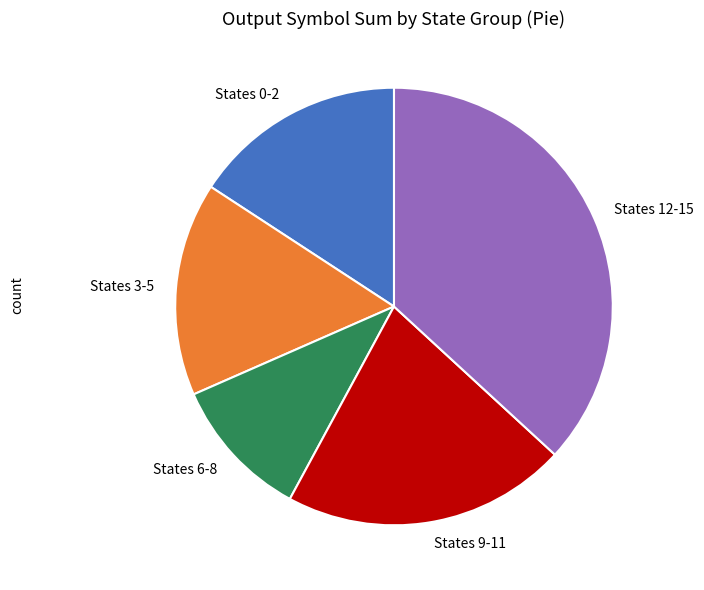

Count the number of slices in the pie.

5